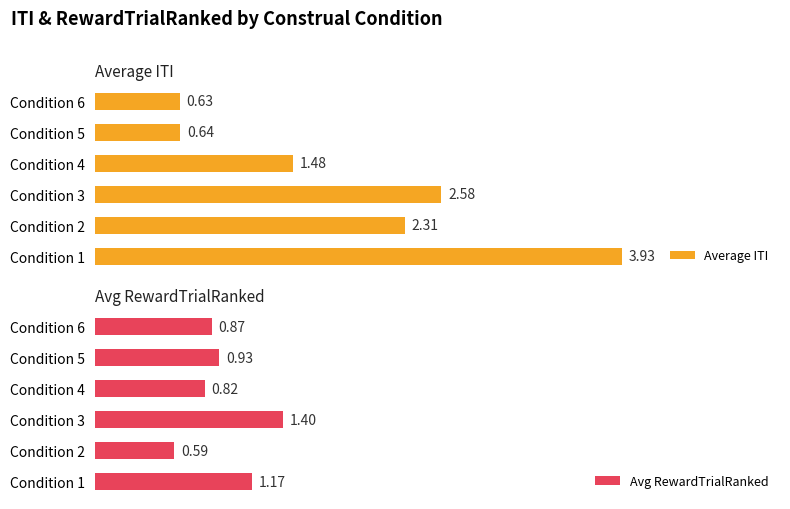

What is the sum of all Average ITI values?

11.6